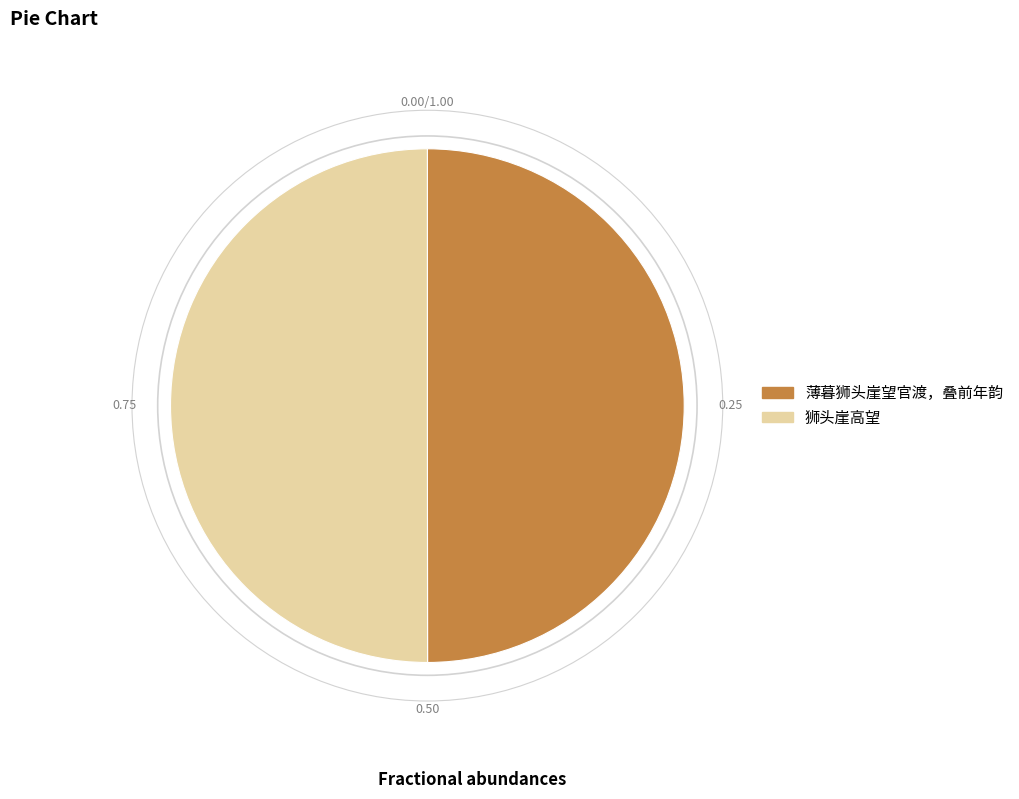

What is the ratio of the value at 狮头崖高望 to the value at 薄暮狮头崖望官渡，叠前年韵?

1.0